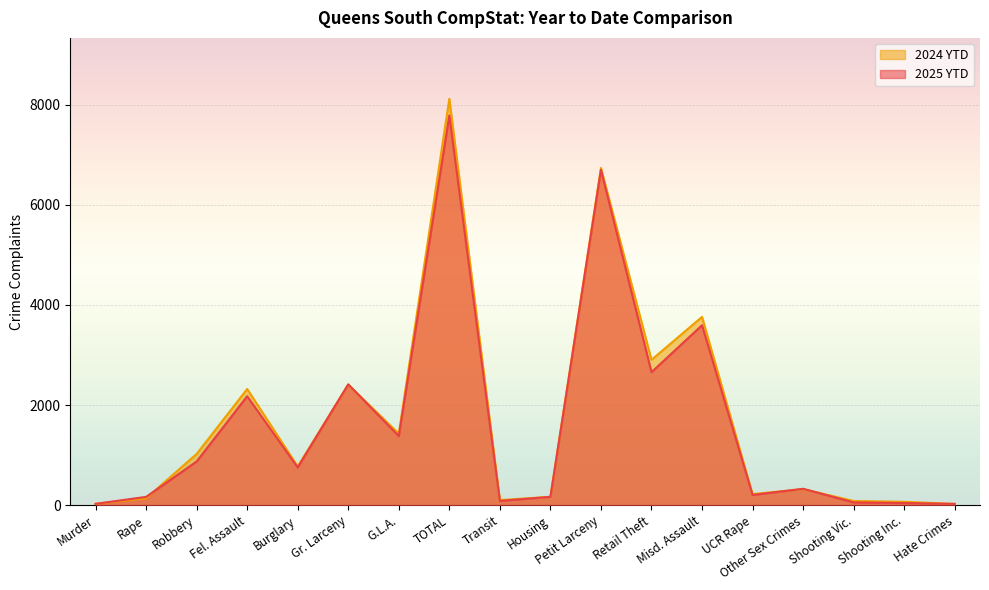

What is the label of the 11th point from the left?

Petit Larceny